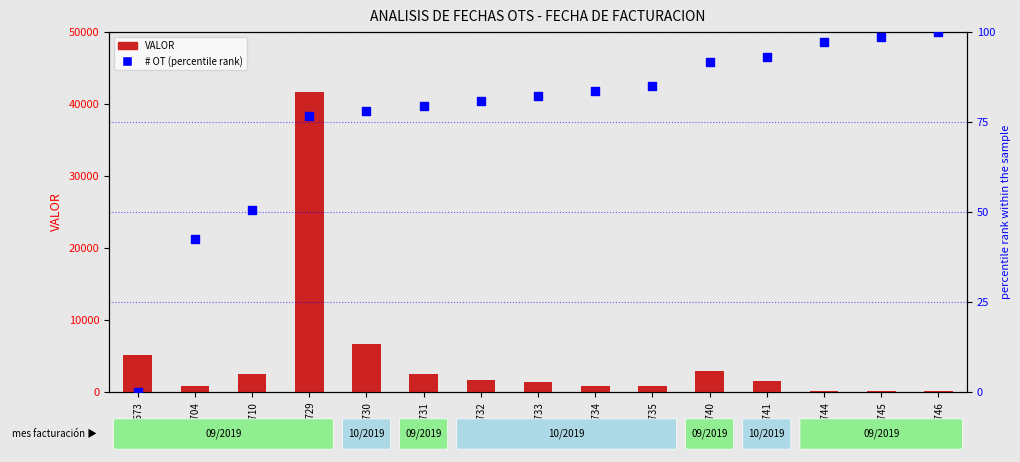

Which series reaches the minimum Y coordinate?

# OT (percentile)